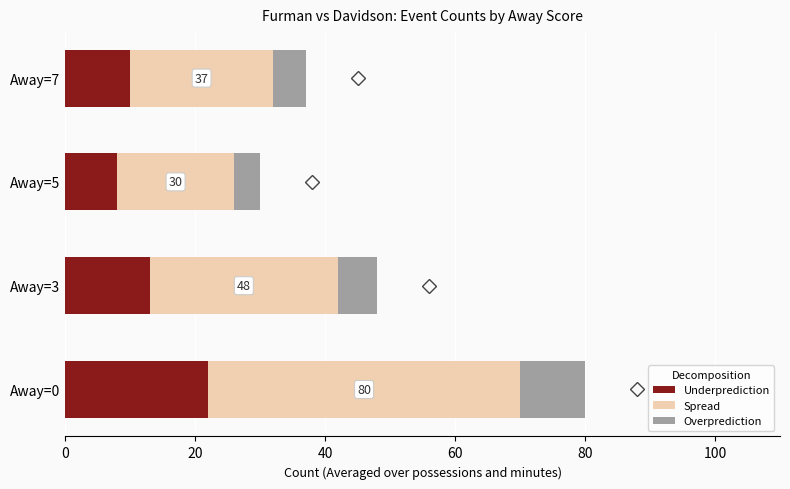

The value of Underprediction at Away=0 is 22. True or false?

True